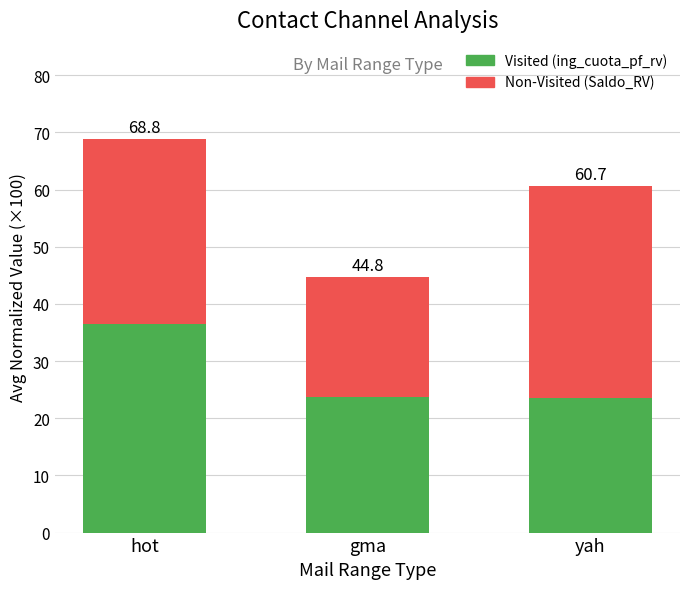

What are all the series names shown in the legend?

Visited (ing_cuota_pf_rv), Non-Visited (Saldo_RV)